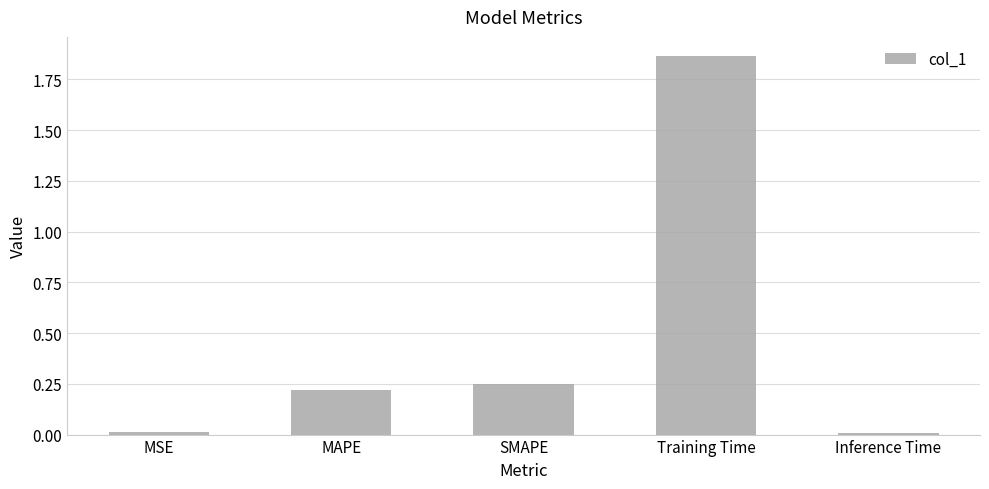

How many bars are there in total?

5